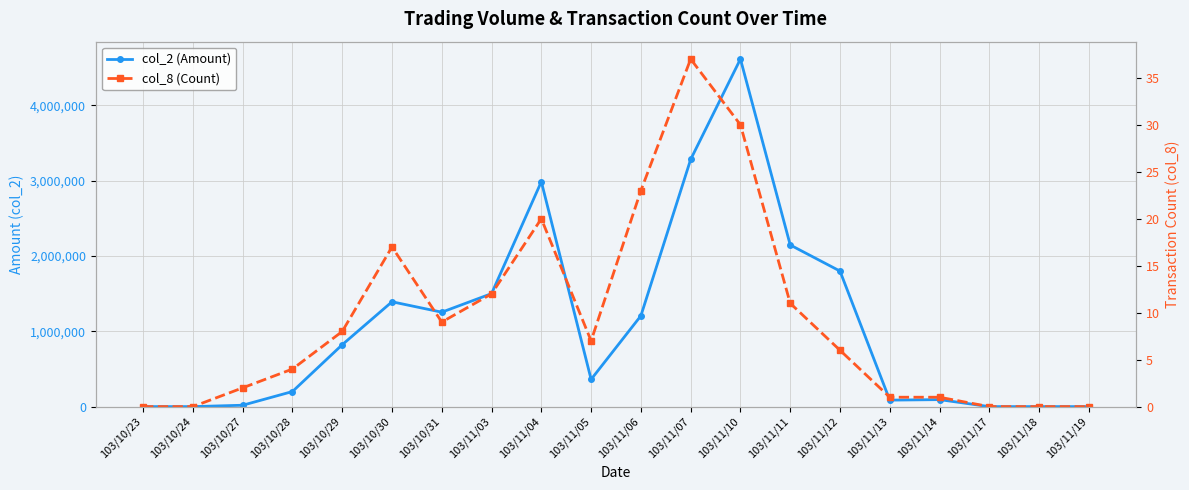

Where does the col_8 (Count) series first go above 7?

103/10/29